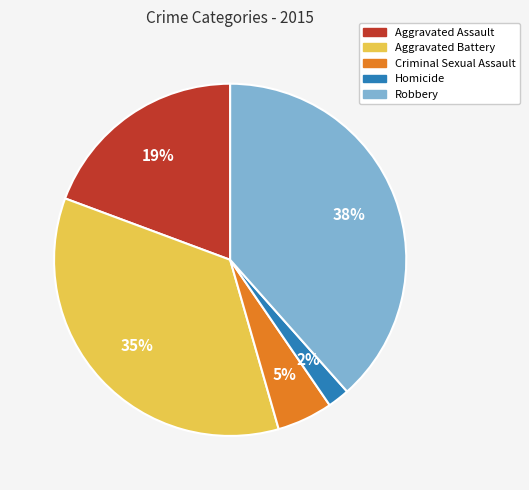

Between Criminal Sexual Assault and Aggravated Battery, which is larger?

Aggravated Battery